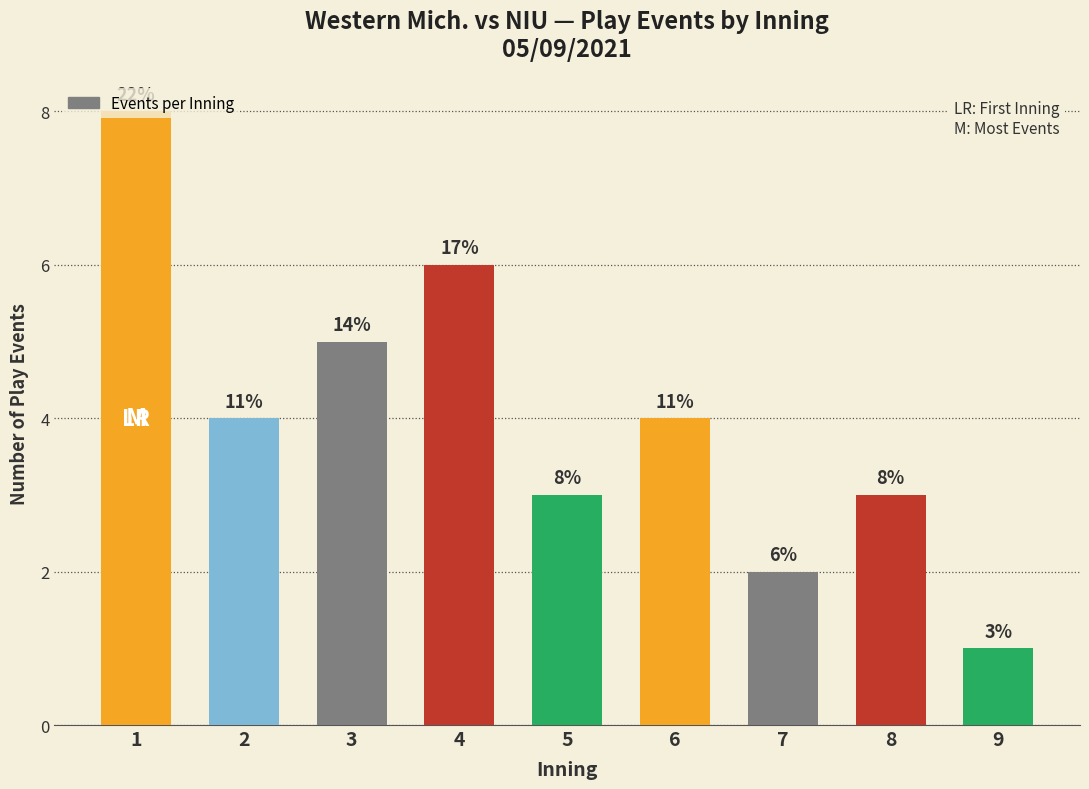

What is the value of the 6th bar from the left?

4